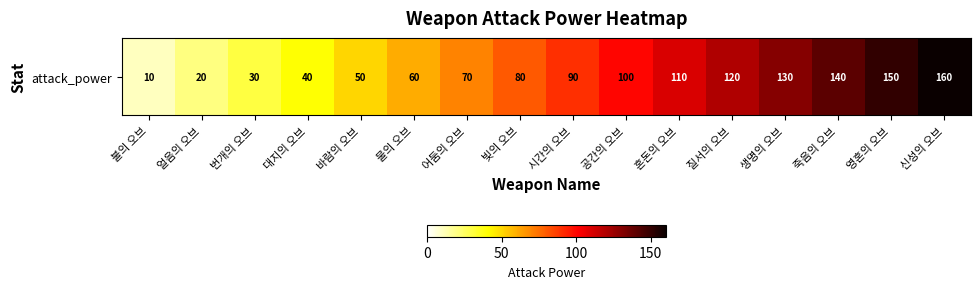

Which category has the highest value across all series?

신성의 오브